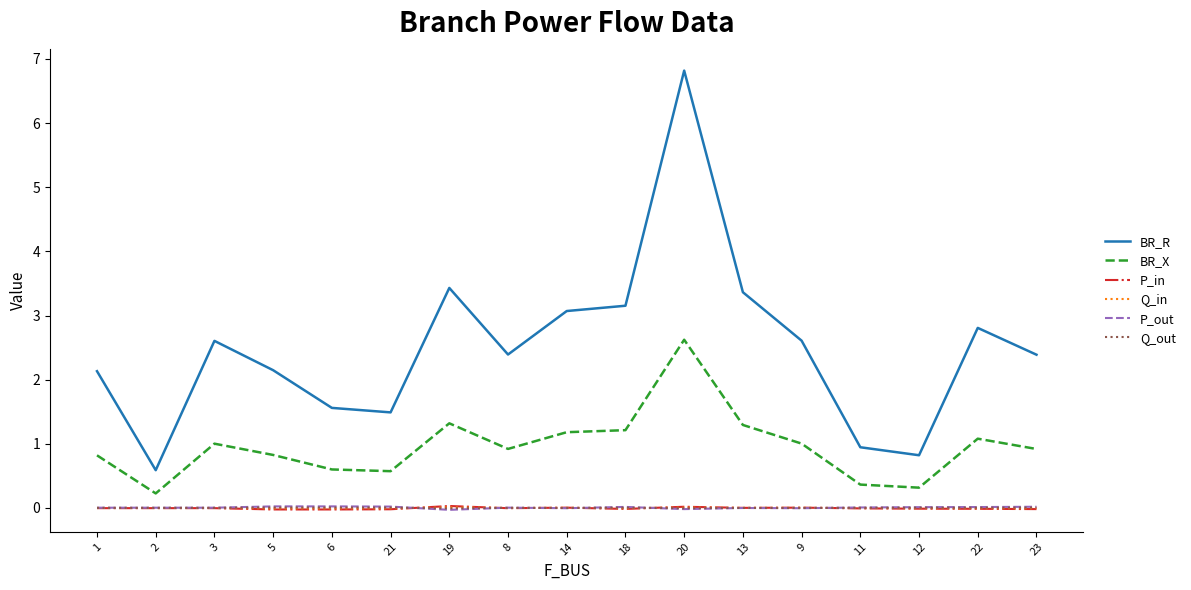

How many times do P_out and Q_out cross each other?

6